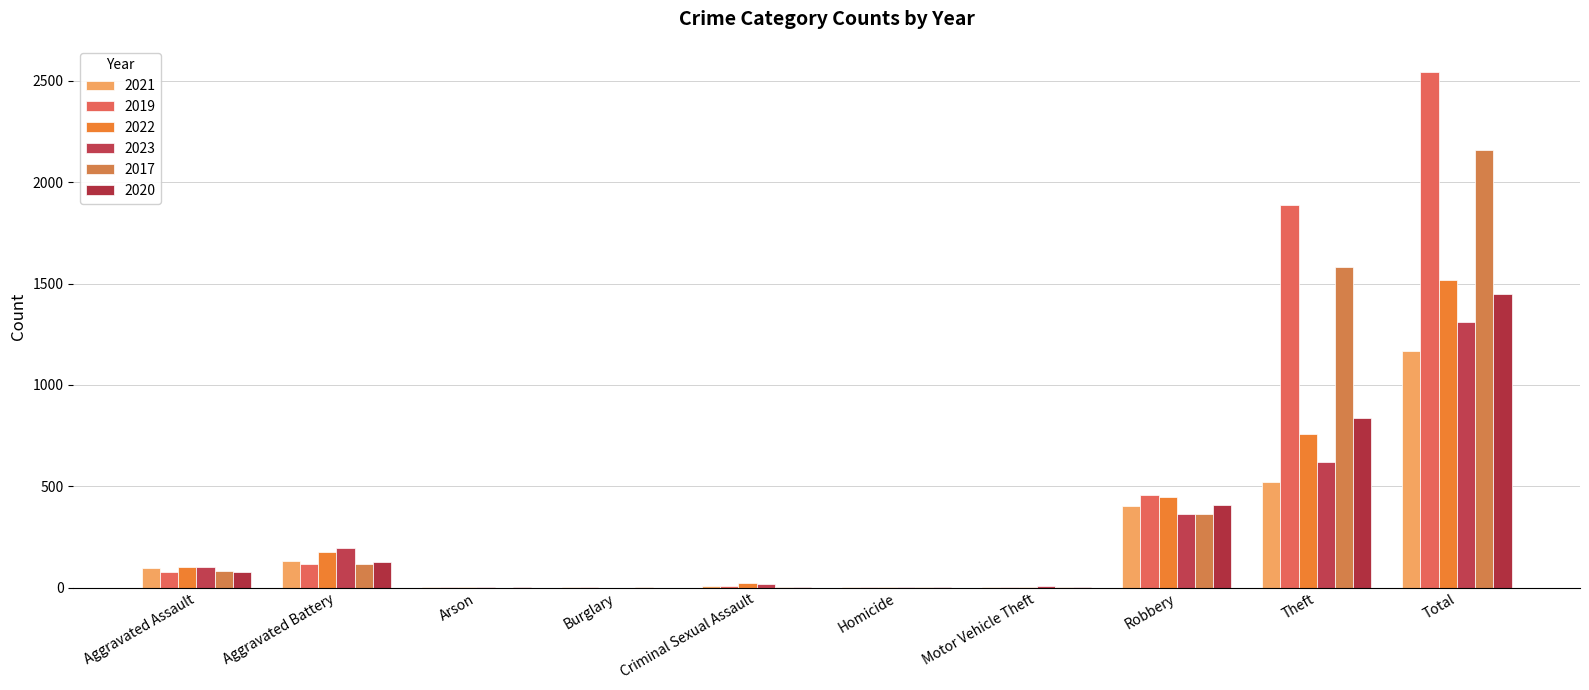

What is the label of the 8th bar from the left?

Robbery